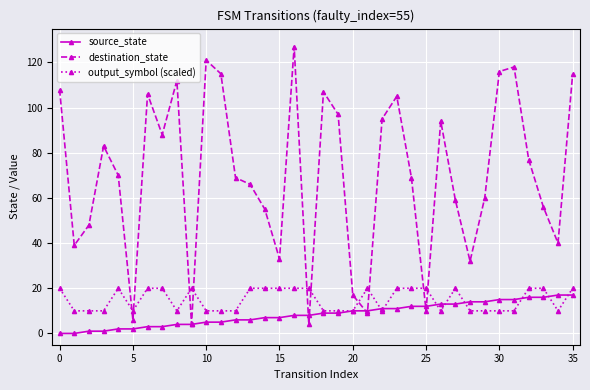

Which series has the largest range (max minus min)?

destination_state